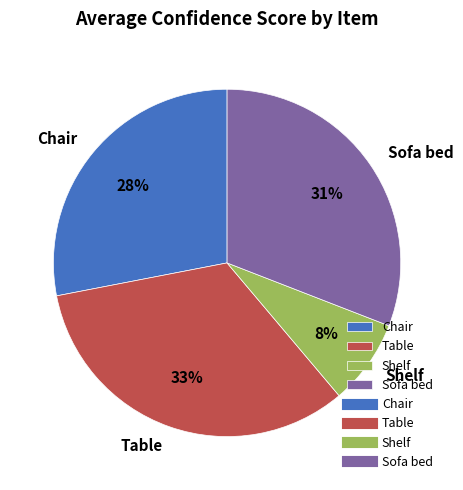

Which category has the smallest portion of the pie?

Shelf